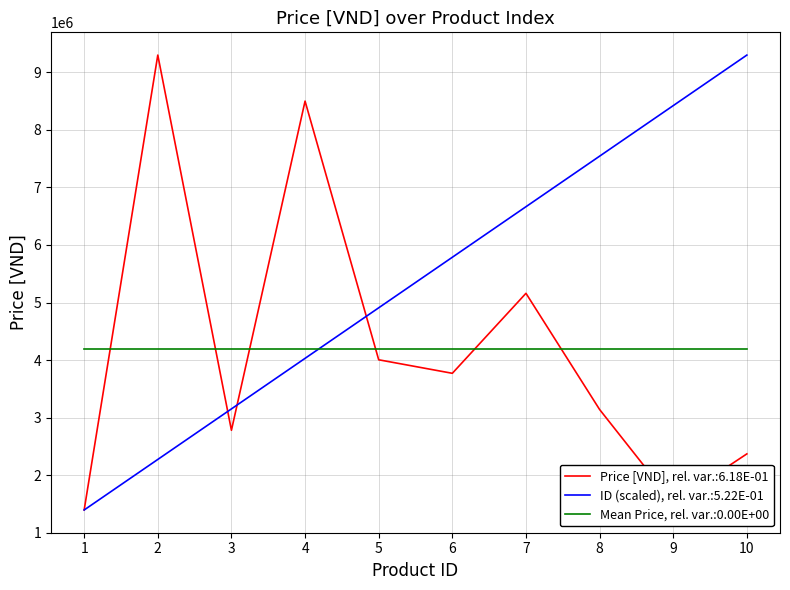

Which series has the largest total across all categories?

ID (scaled), rel. var.:5.22E-01